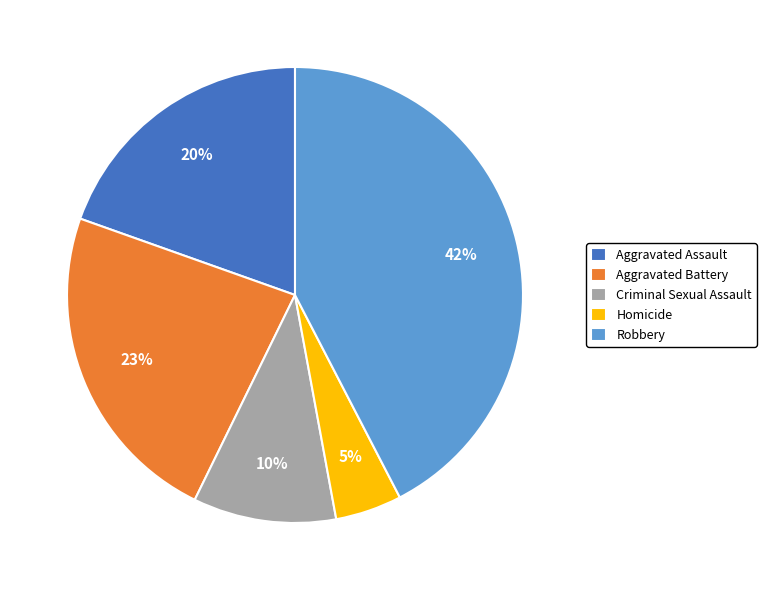

Is it true that Aggravated Assault is 32% of the pie?

False